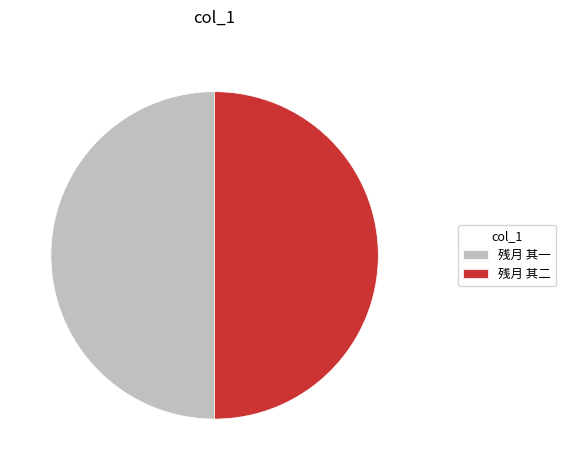

How many segments does this pie chart have?

2